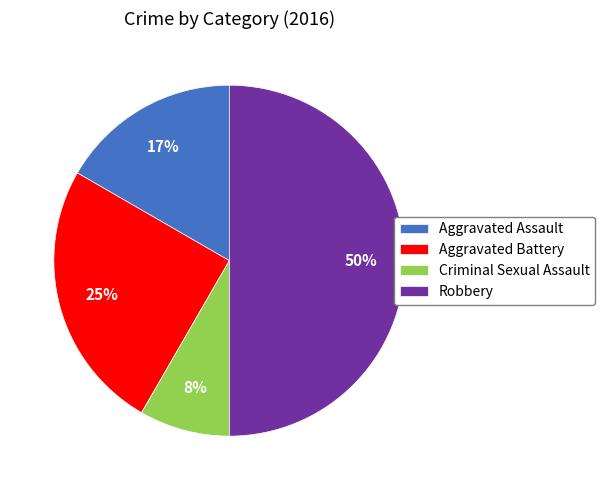

To the nearest percent, what percentage of the pie is Aggravated Assault?

17%